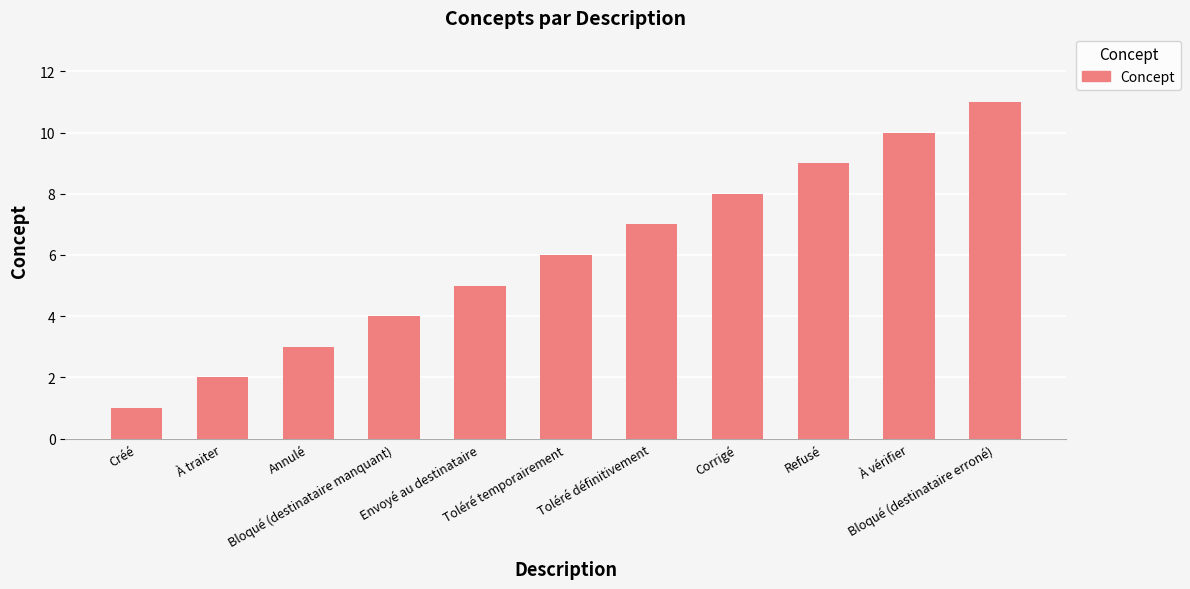

What is the greatest value displayed?

11